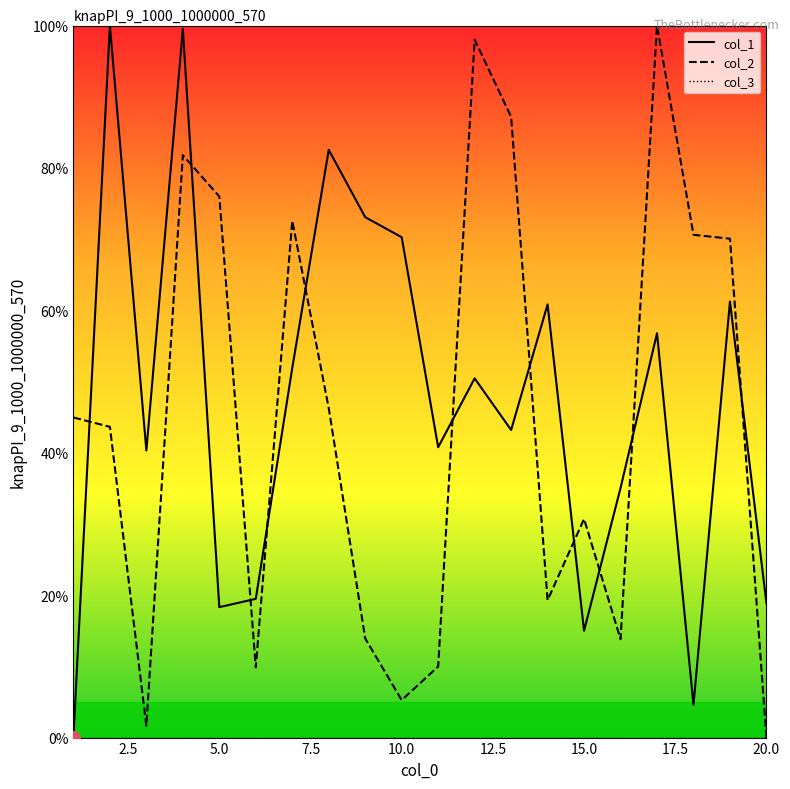

What is the maximum value for col_2?

100.0